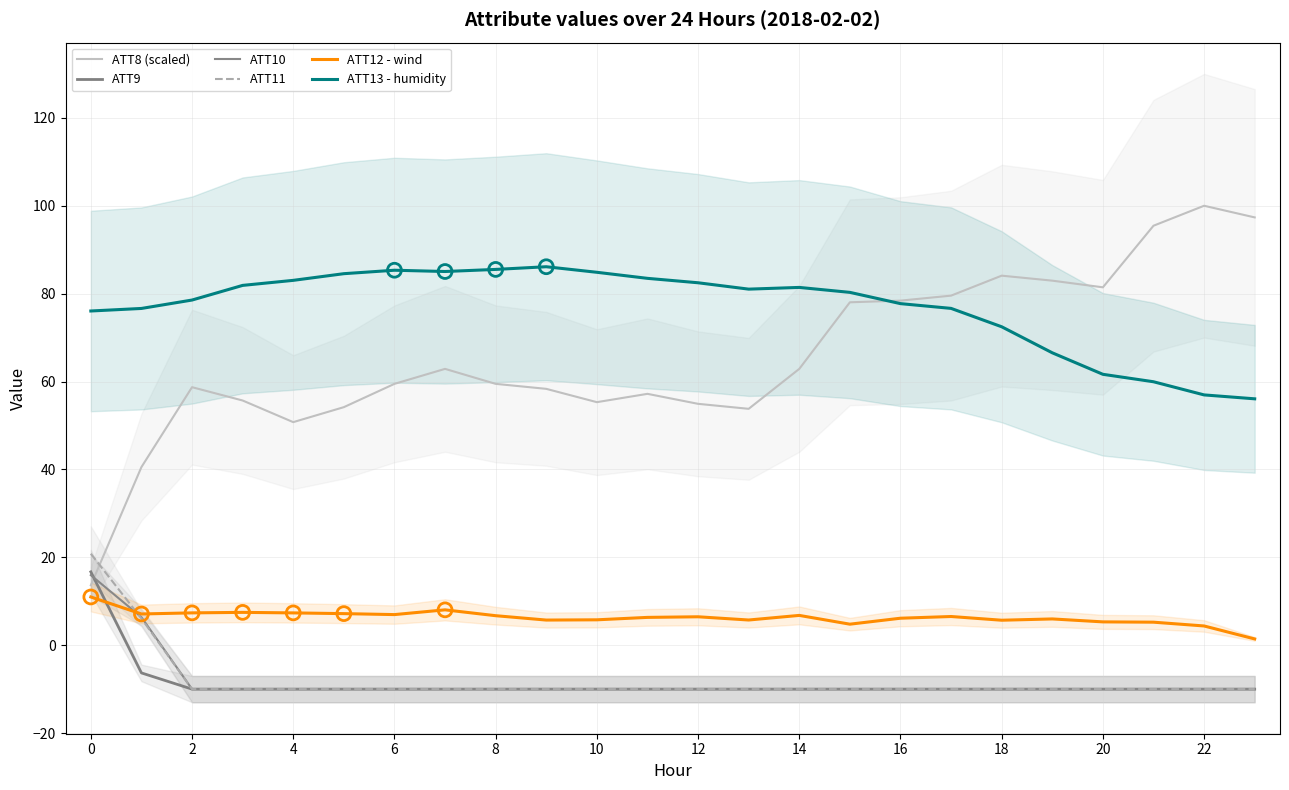

Is the value of ATT8 (scaled) at 14 greater than the value of ATT12 - wind at 18?

Yes